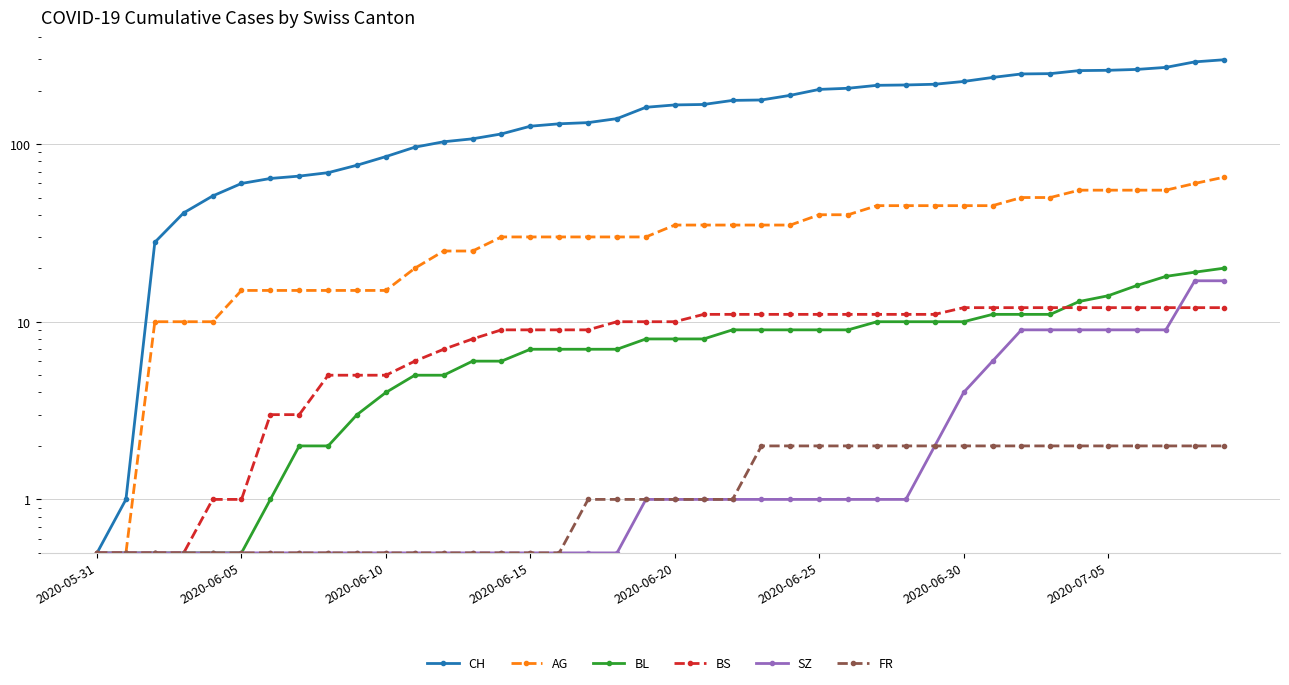

True or false: FR and BS cross at least once.

False